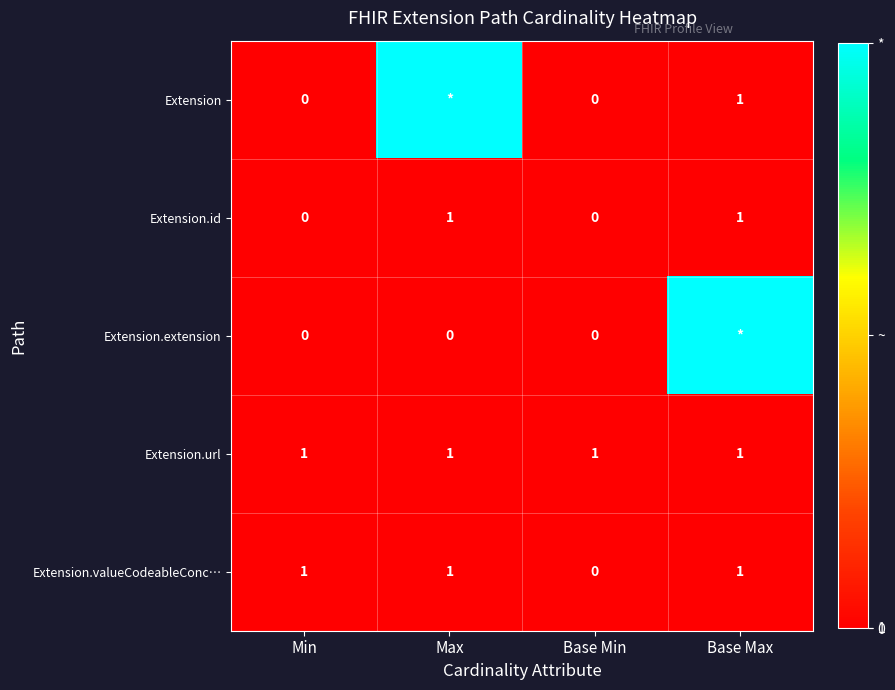

Count the number of categories in the chart.

4